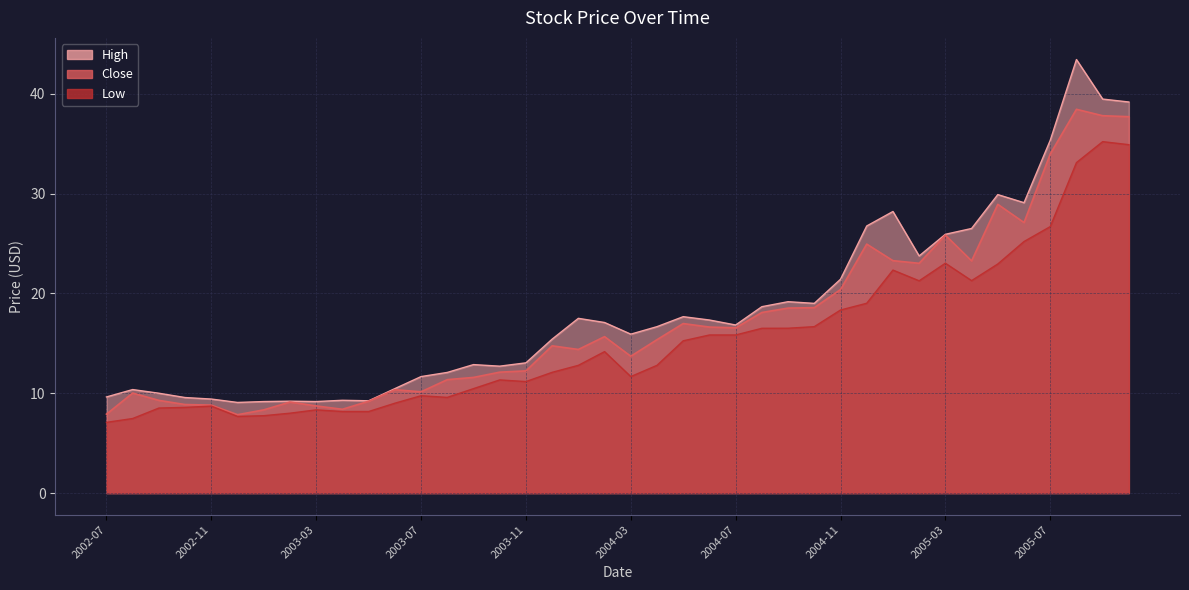

List the labels in order of Close value, smallest first.

2002-12, 2002-07, 2003-01, 2003-04, 2003-03, 2002-11, 2002-10, 2003-02, 2003-05, 2002-09, 2002-08, 2003-07, 2003-06, 2003-08, 2003-09, 2003-10, 2003-11, 2004-03, 2004-01, 2003-12, 2004-04, 2004-02, 2004-07, 2004-06, 2004-05, 2004-08, 2004-09, 2004-10, 2004-11, 2005-02, 2005-04, 2005-01, 2004-12, 2005-03, 2005-06, 2005-05, 2005-07, 2005-10, 2005-09, 2005-08